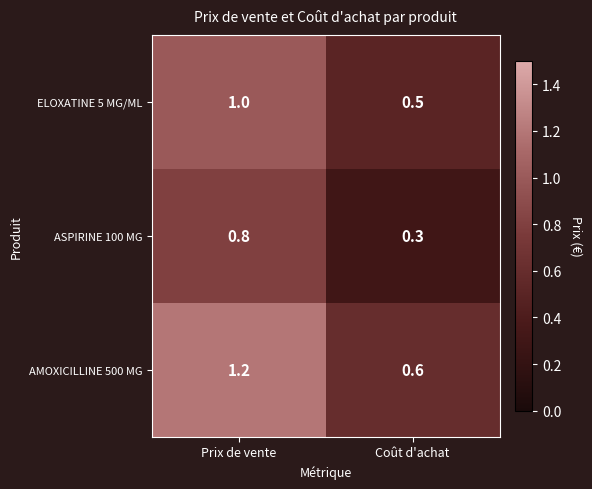

Which series changed the most between Prix de vente and Coût d'achat?

AMOXICILLINE 500 MG